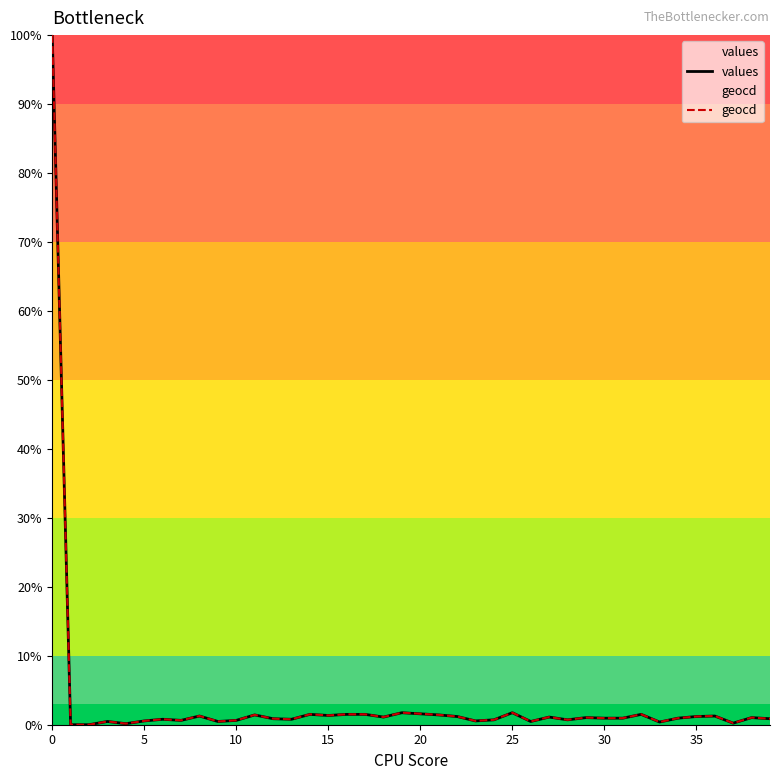

What is the approximate value of values at 15?

1.3